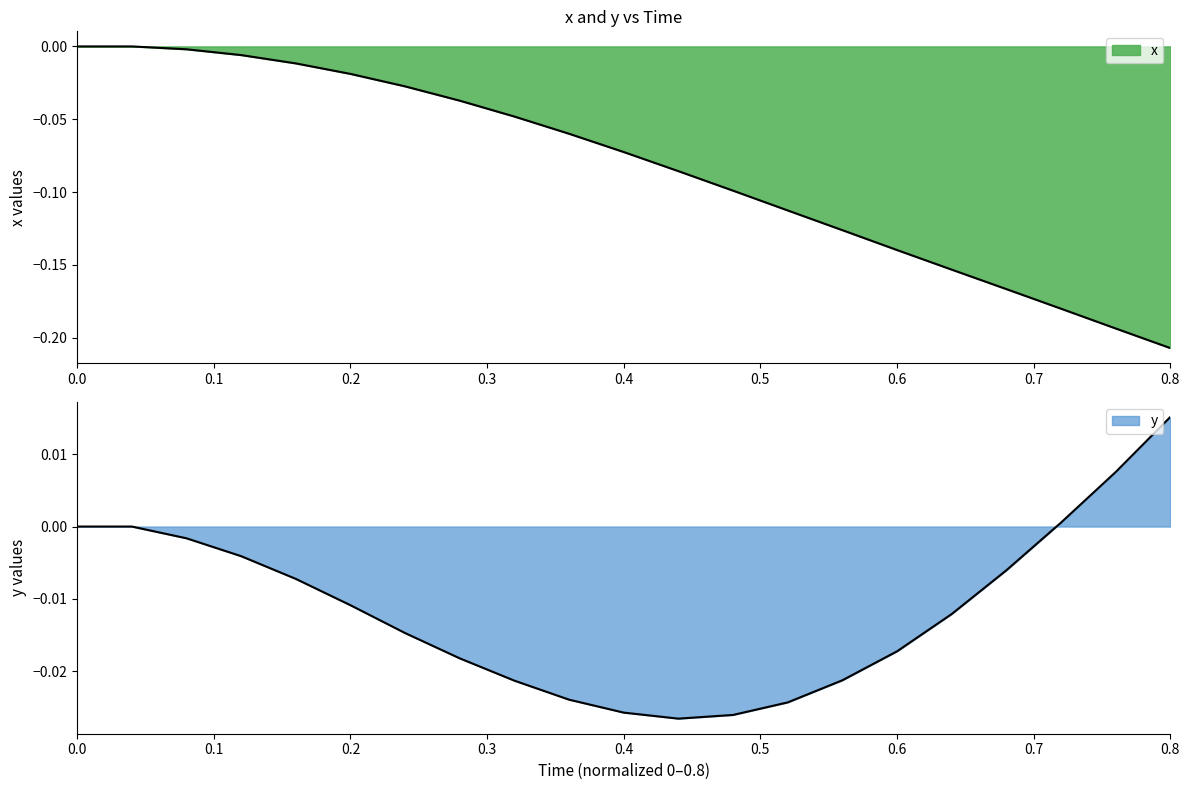

Rank the categories by x value from lowest to highest.

0.8, 0.76, 0.72, 0.68, 0.64, 0.6, 0.56, 0.52, 0.48, 0.44, 0.4, 0.36, 0.32, 0.28, 0.24, 0.2, 0.16, 0.12, 0.08, 0.0, 0.04